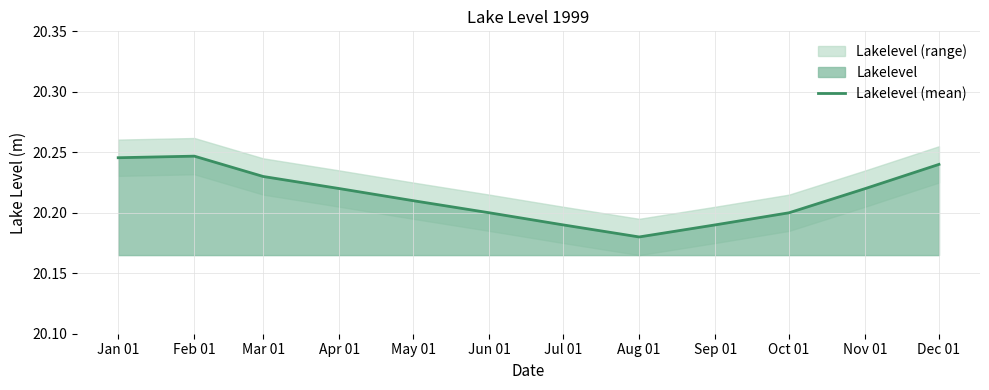

At which category does the data reach its first local peak?

Feb 01